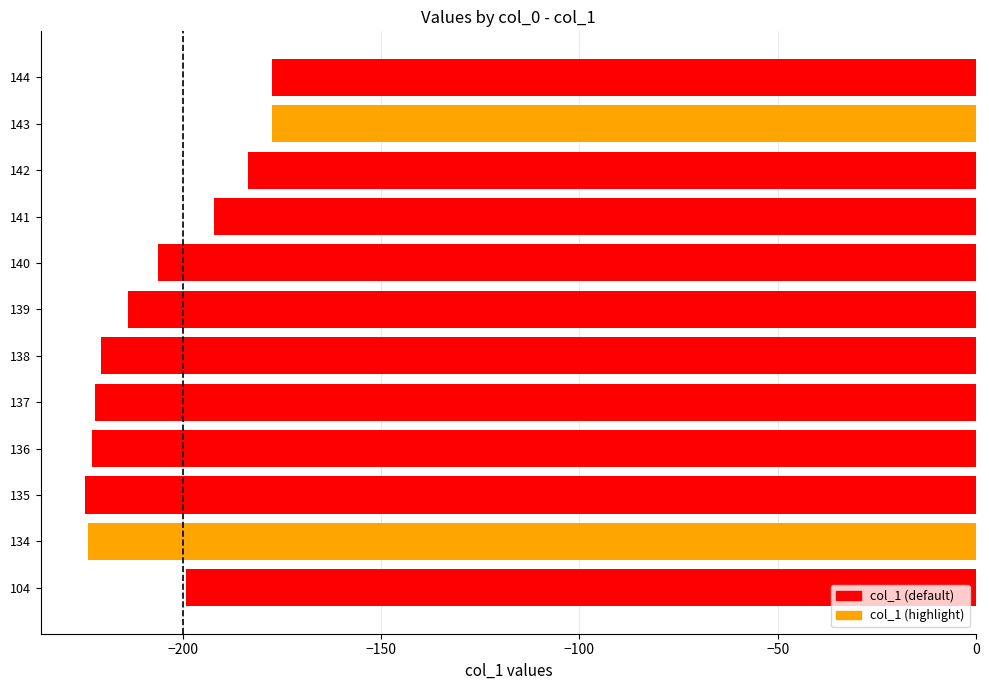

What is the change in value from 104 to 142?

+15.6